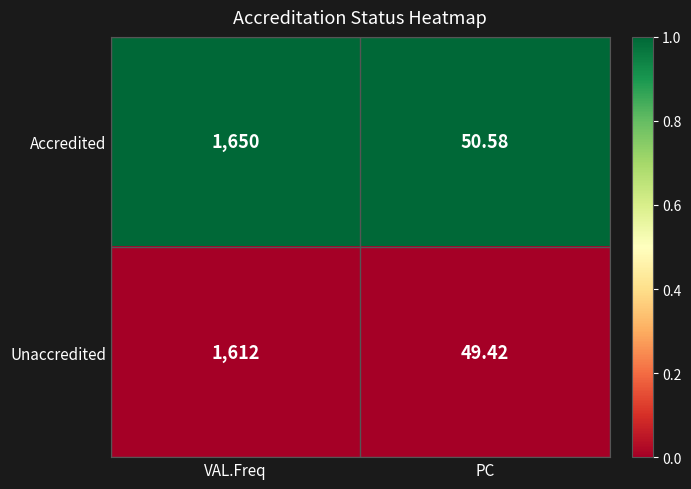

At PC, list the series in order from largest to smallest.

Accredited, Unaccredited